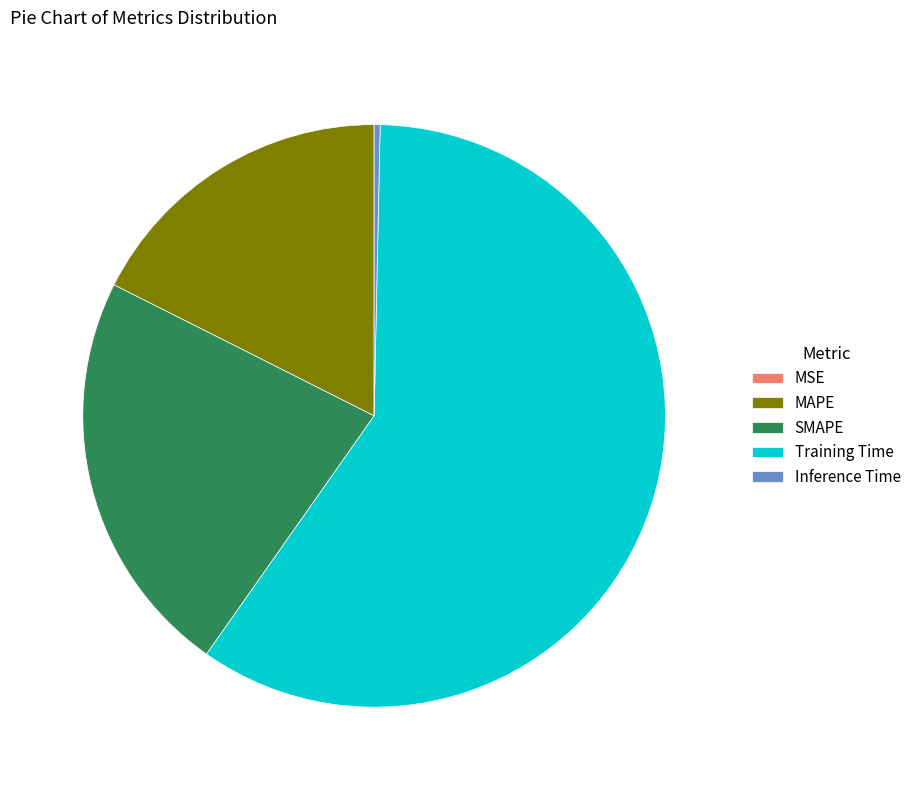

What is the largest slice in the pie chart?

Training Time